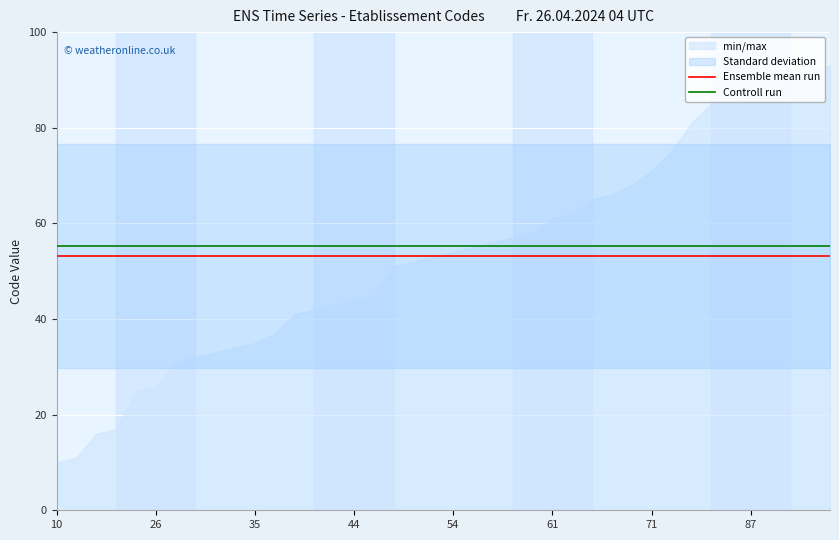

Is it true that Controll run equals 55.2 at 14?

True